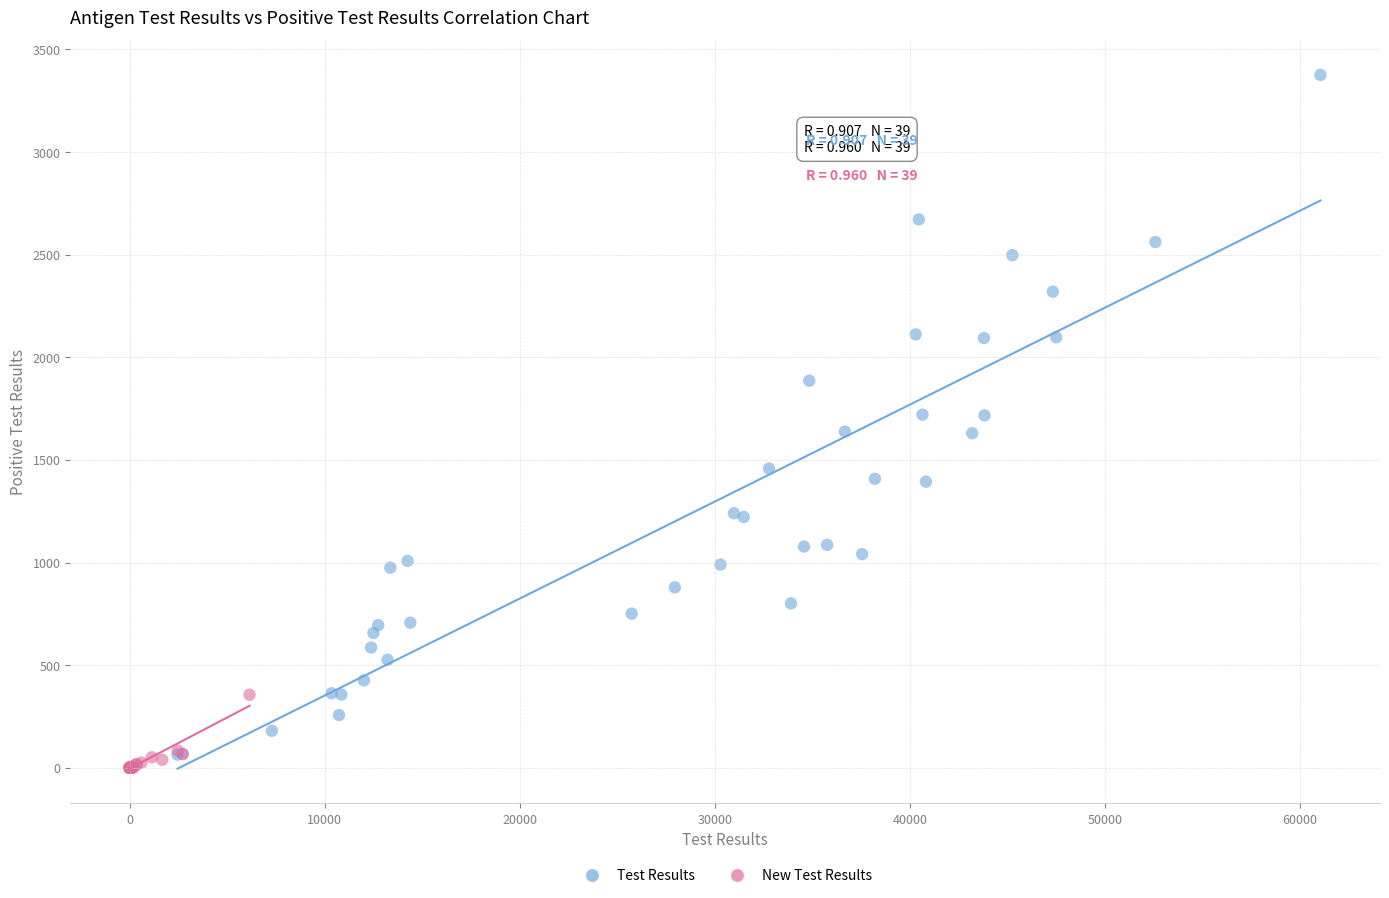

Which series contains the lowest Y value?

New Test Results